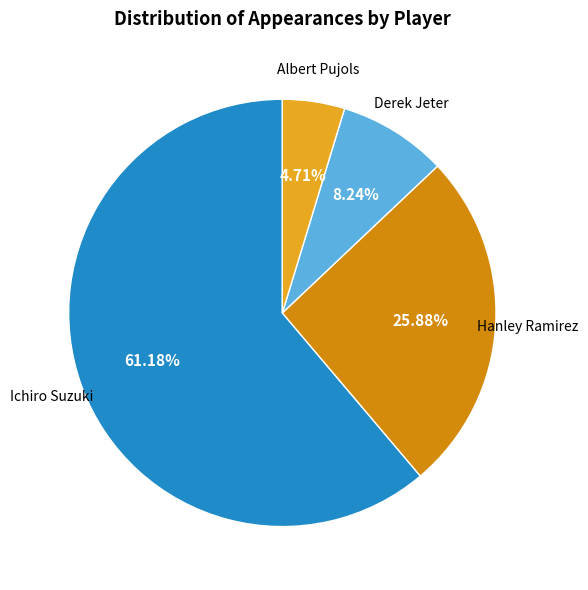

The Ichiro Suzuki slice represents 61% of the pie. True or false?

True